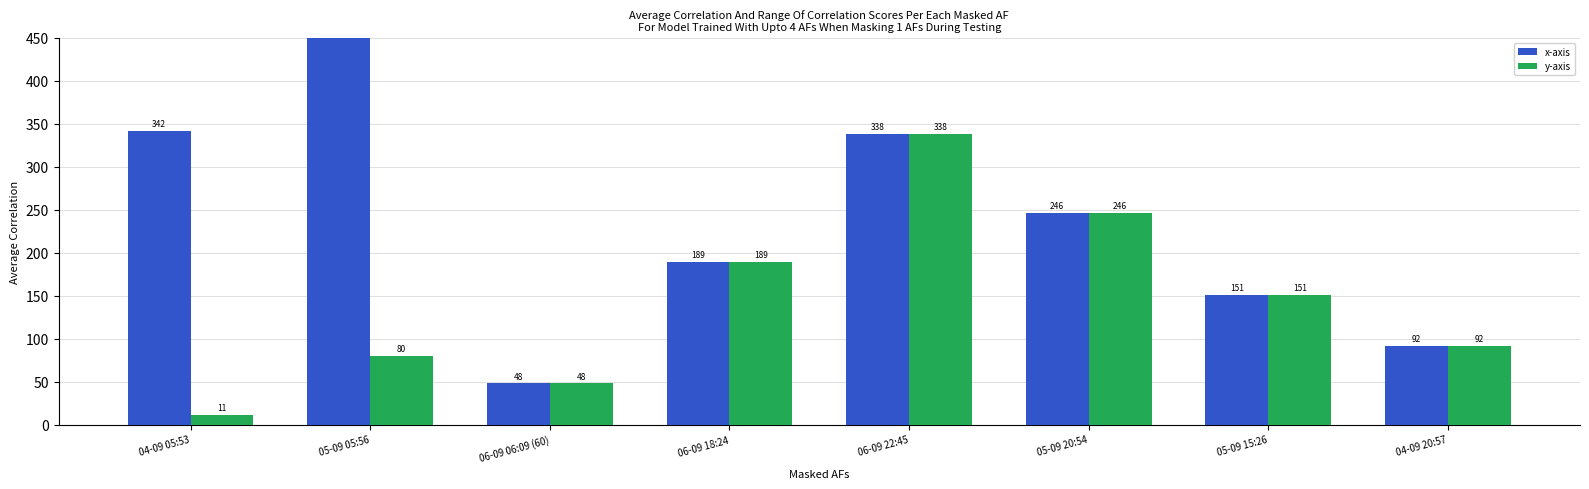

Reading left to right, transcribe all the data shown in this chart.

x-axis: 04-09 05:53=342	05-09 05:56=492	06-09 06:09 (60)=48	06-09 18:24=189	06-09 22:45=338	05-09 20:54=246	05-09 15:26=151	04-09 20:57=92
y-axis: 04-09 05:53=11	05-09 05:56=80	06-09 06:09 (60)=48	06-09 18:24=189	06-09 22:45=338	05-09 20:54=246	05-09 15:26=151	04-09 20:57=92